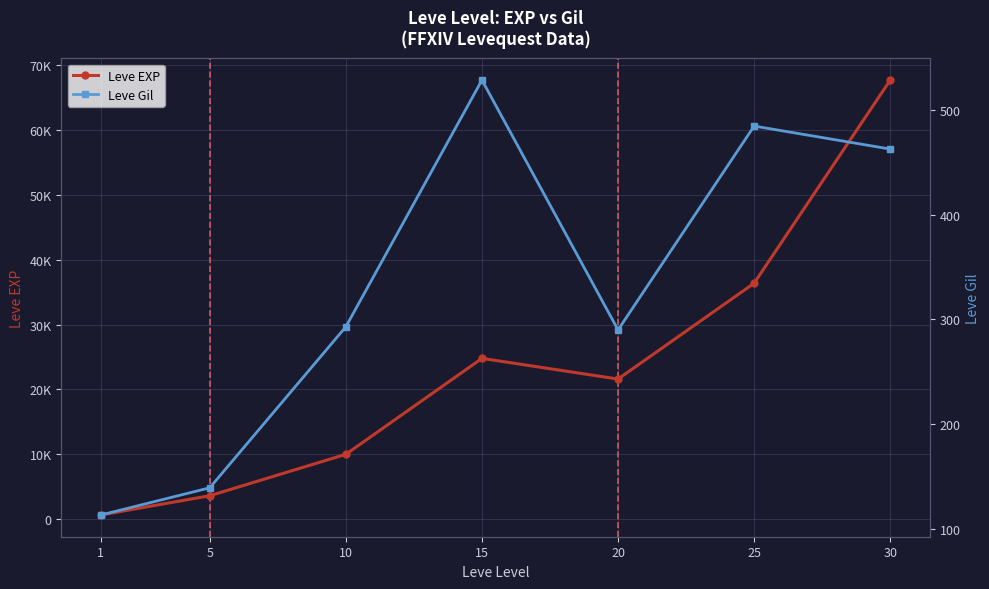

Does the chart display data point markers on the line(s)?

Yes